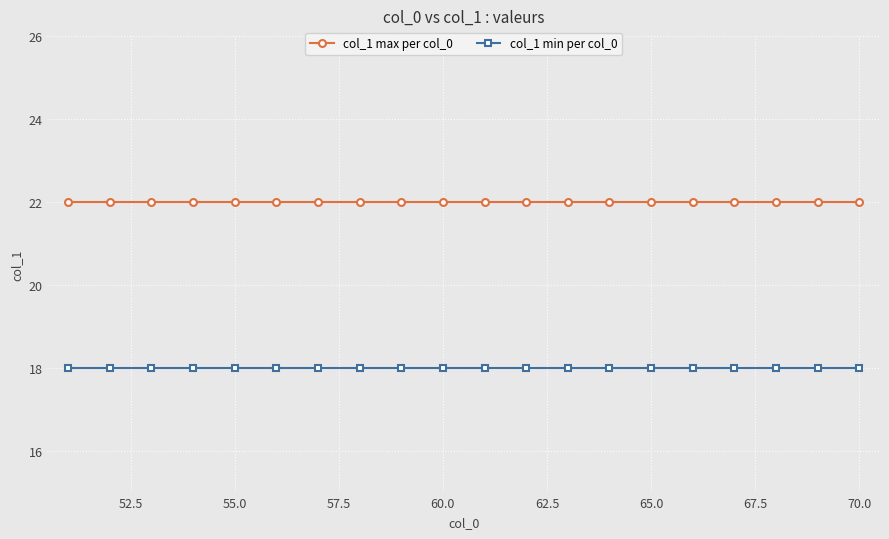

What are all the series names shown in the legend?

col_1 max per col_0, col_1 min per col_0